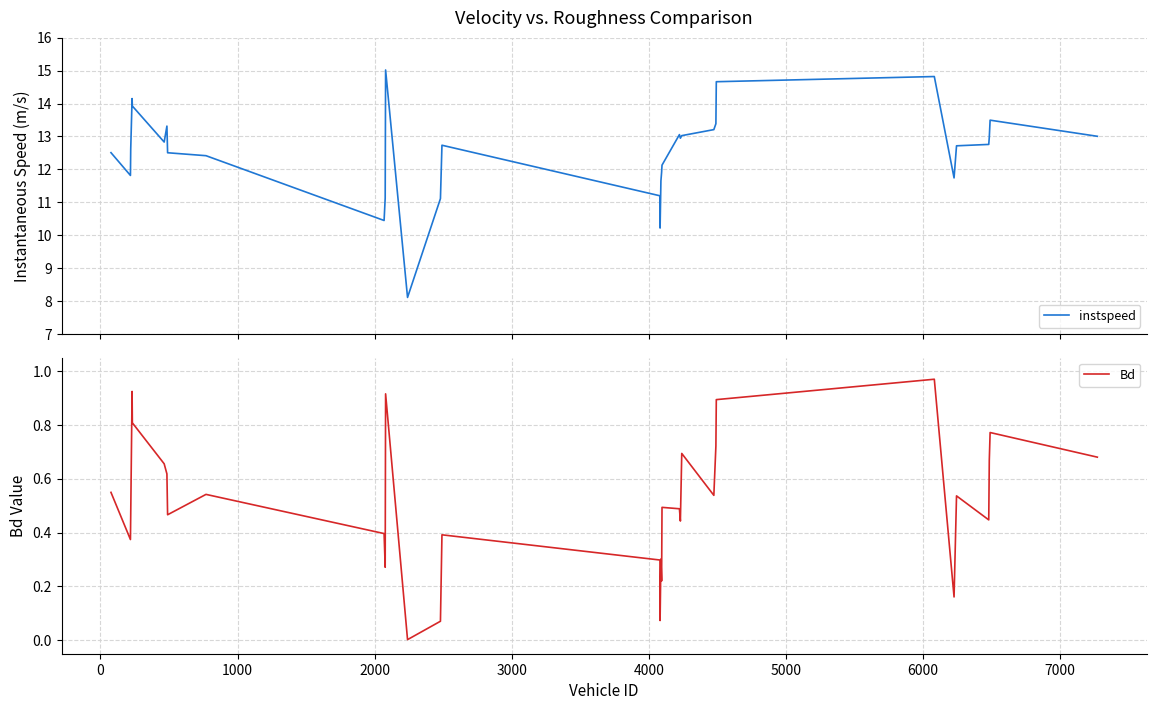

True or false: instspeed and Bd cross at least once.

False